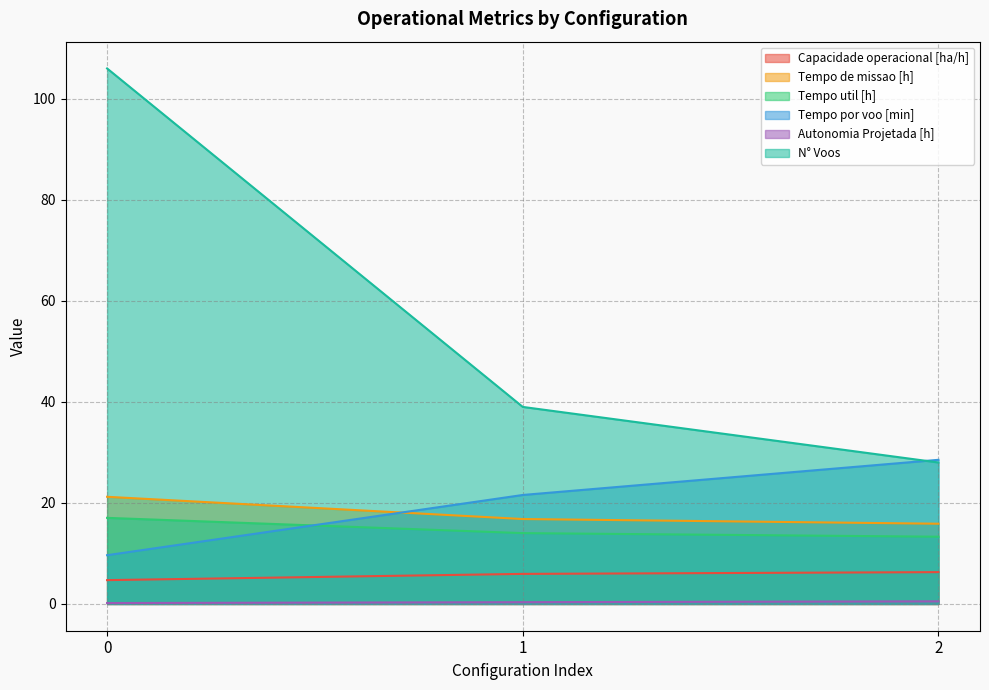

True or false: Tempo util [h] has a value of 20.4 at 1.

False